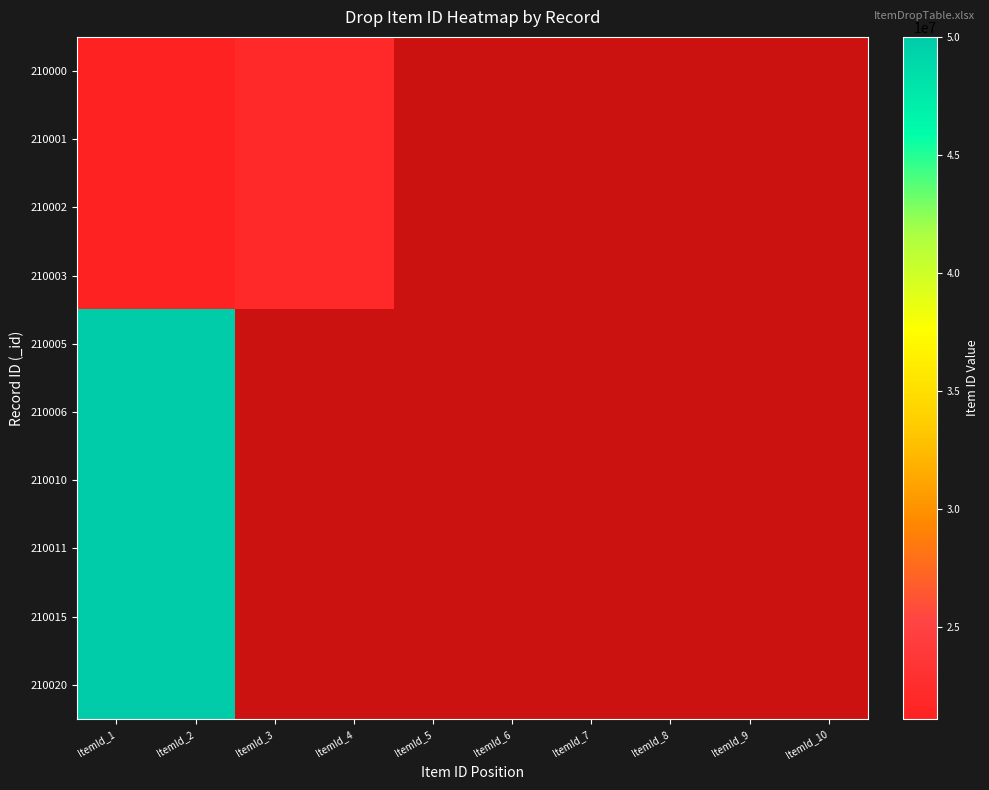

Between ItemId_10 and ItemId_2, which is larger?

ItemId_2